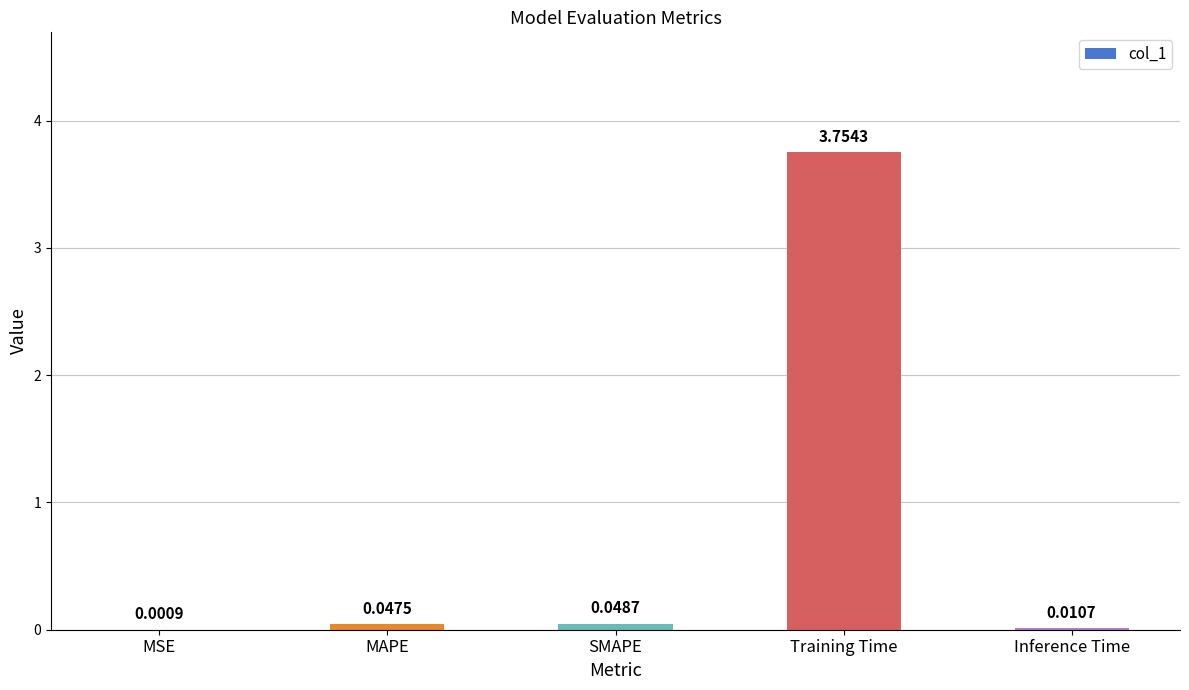

At which category does the chart reach its peak across all series?

Training Time